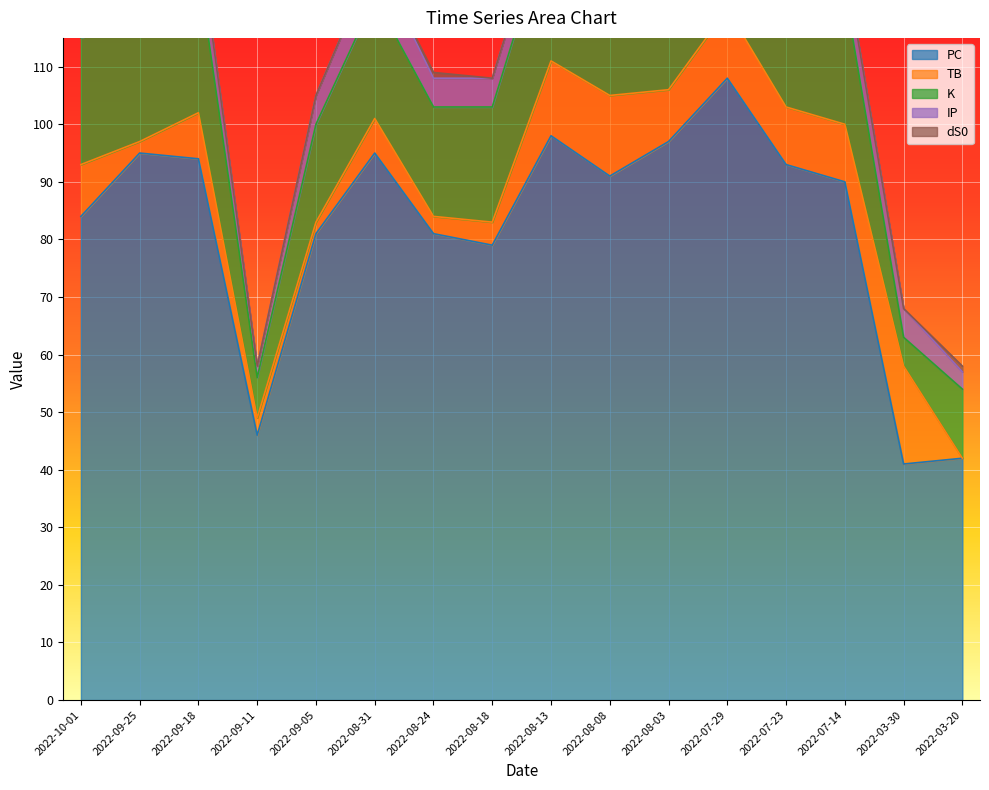

Is the value of TB at 2022-03-20 greater than the value of dS0 at 2022-08-24?

No